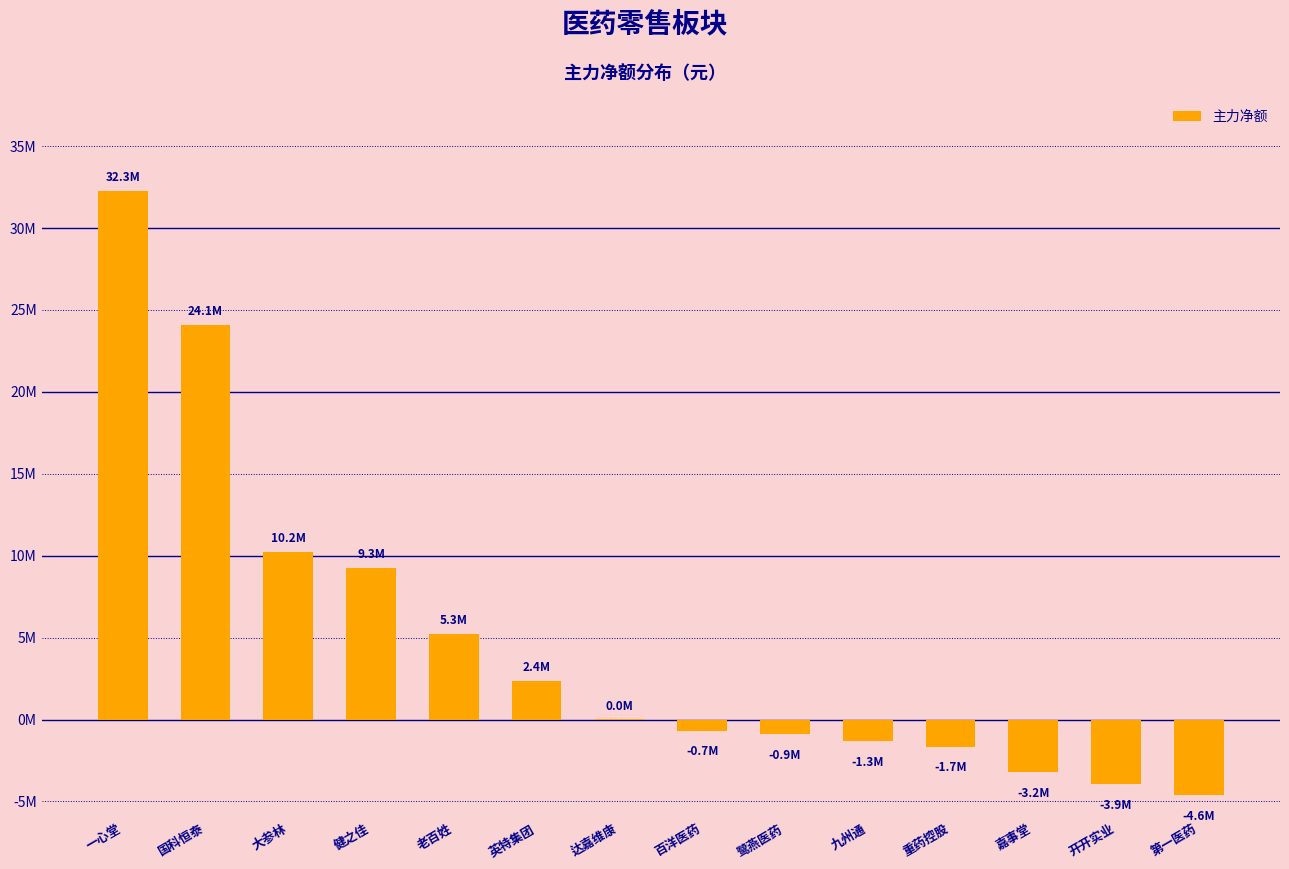

Are the bars horizontal?

No